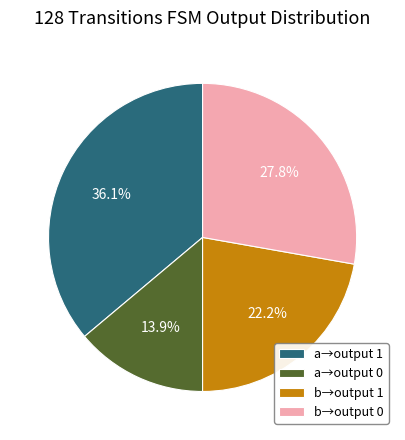

How many segments does this pie chart have?

4